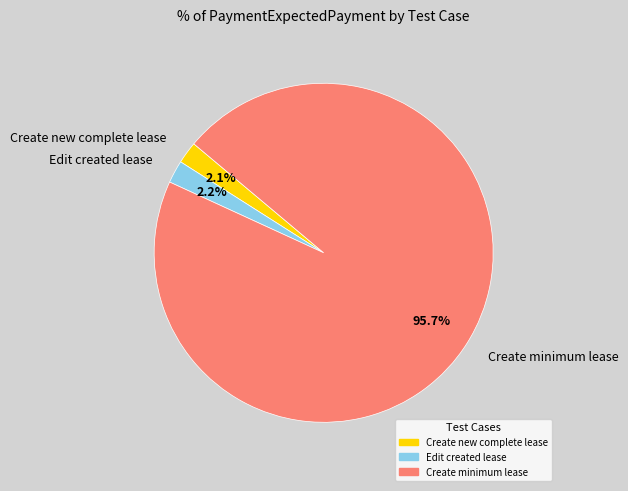

Is the sum of Edit created lease and Create new complete lease greater than half?

No